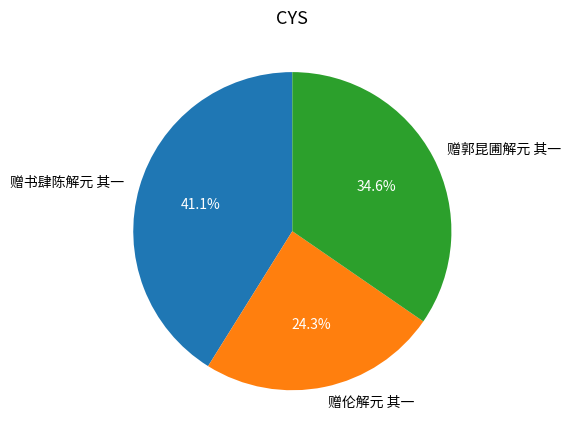

To the nearest percent, what percentage of the pie is 赠书肆陈解元 其一?

41%